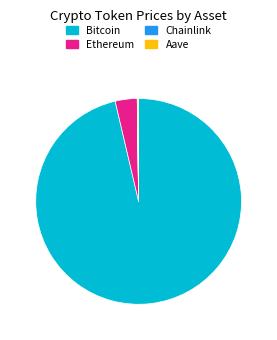

What is the largest slice in the pie chart?

Bitcoin